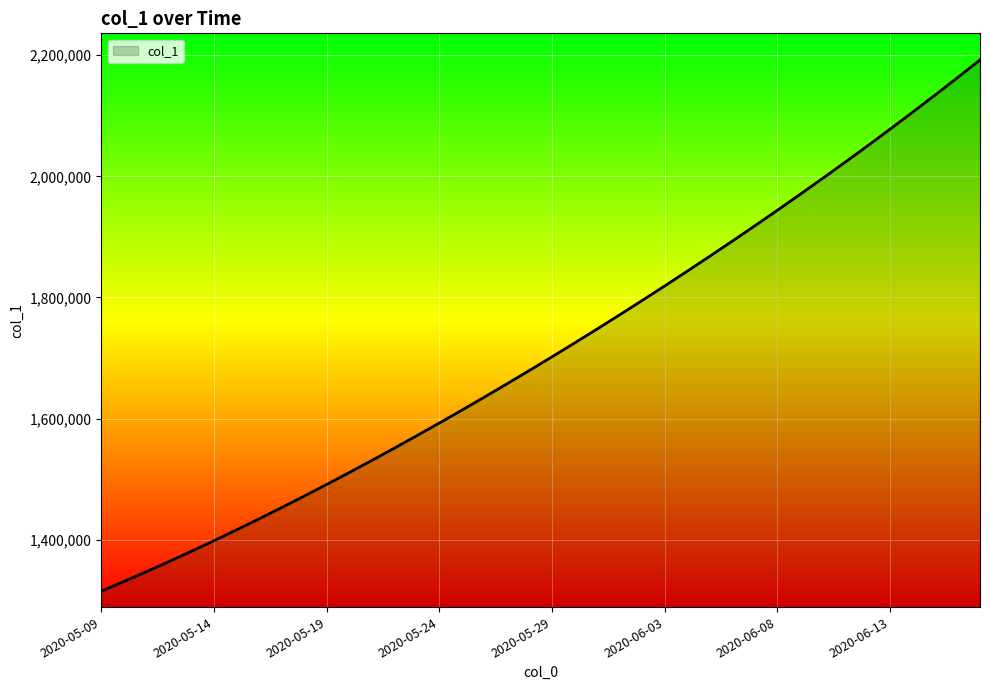

What is the smallest value displayed?

1315099.0